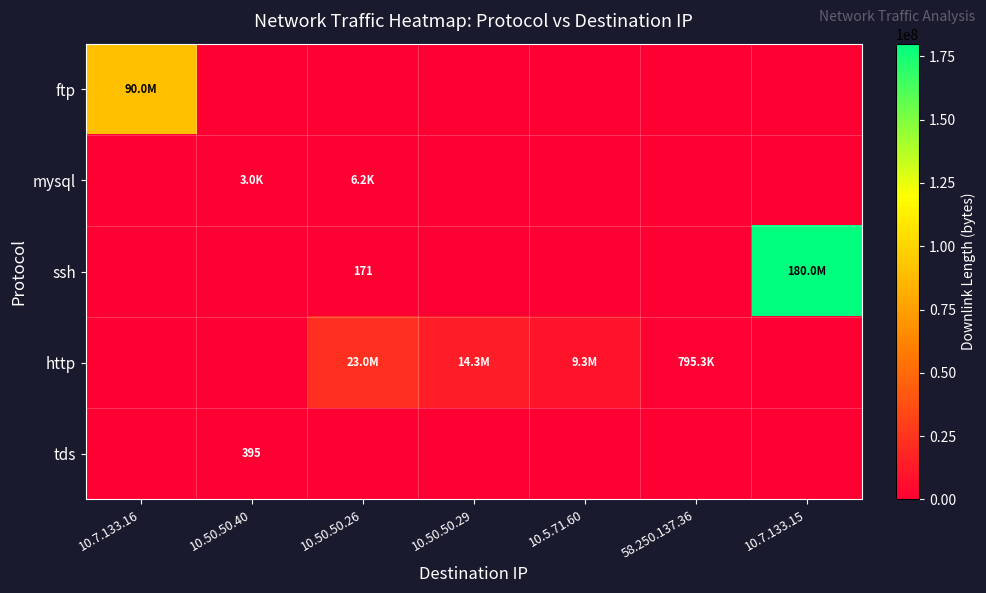

What is the difference between the maximum and minimum values in the tds series?

395